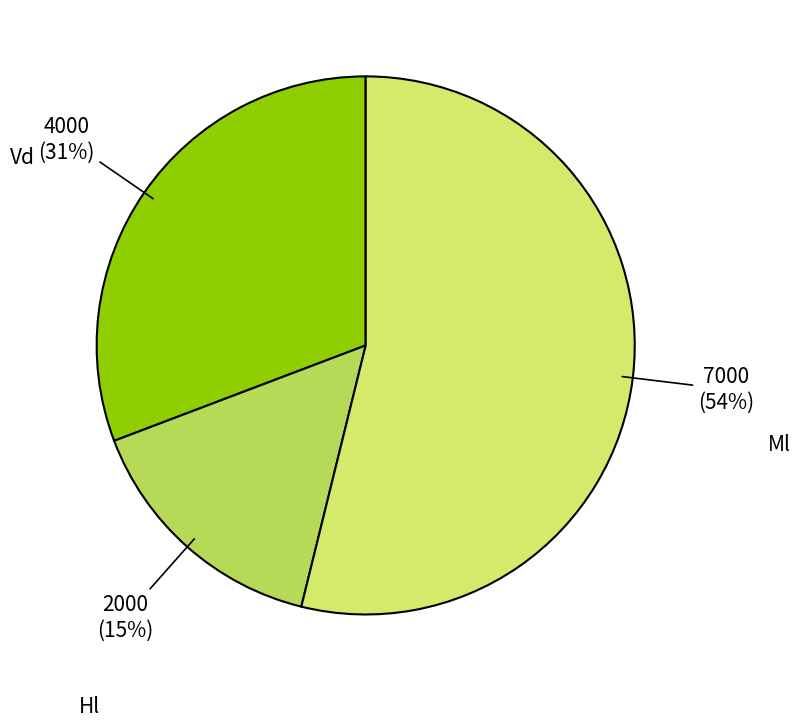

What percentage is the Hl slice, to the nearest percent?

15%